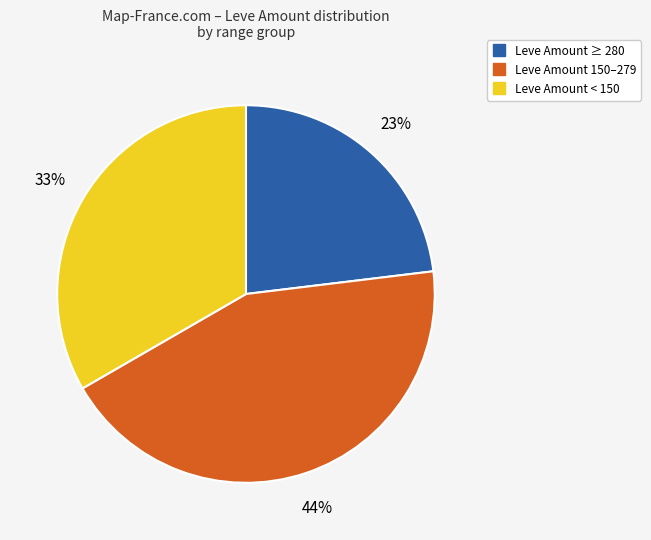

Is there any slice that represents more than half of the pie?

No